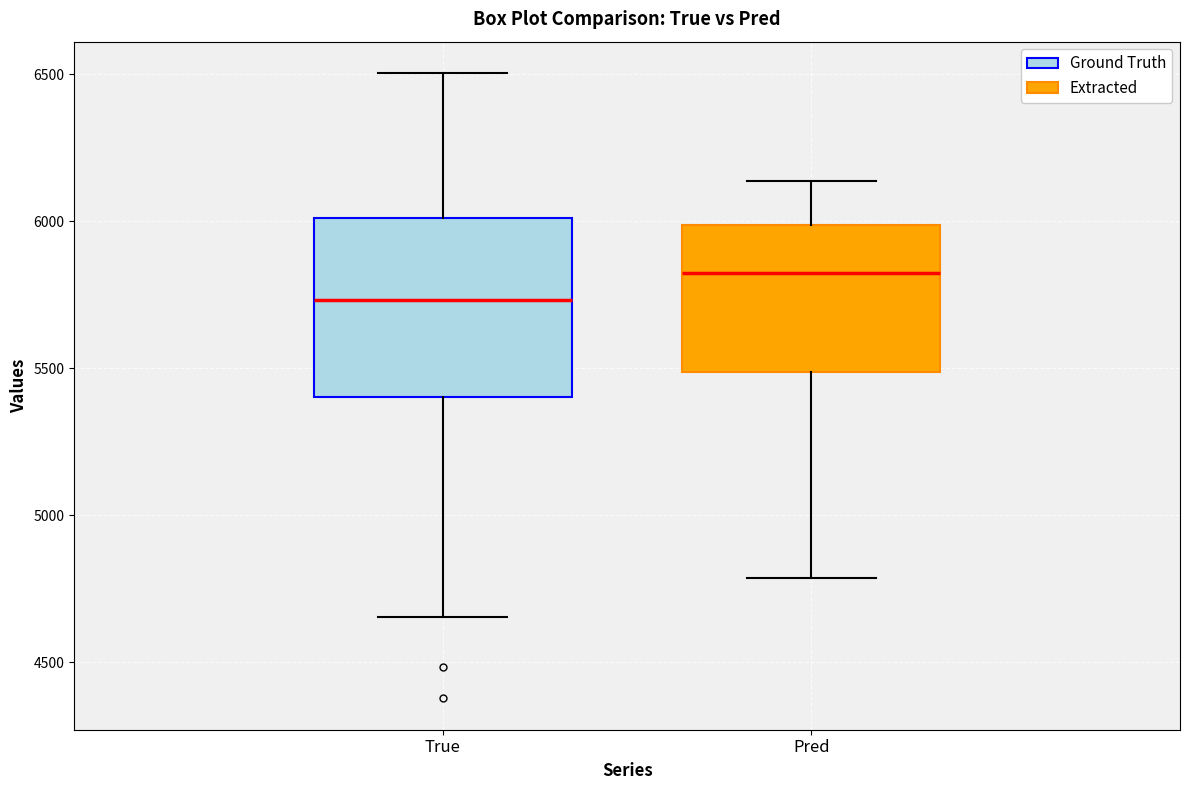

Where is the upper edge of the box for True on the y-axis? The values are not printed on the chart, so give them approximately, as read against the axis.

6000